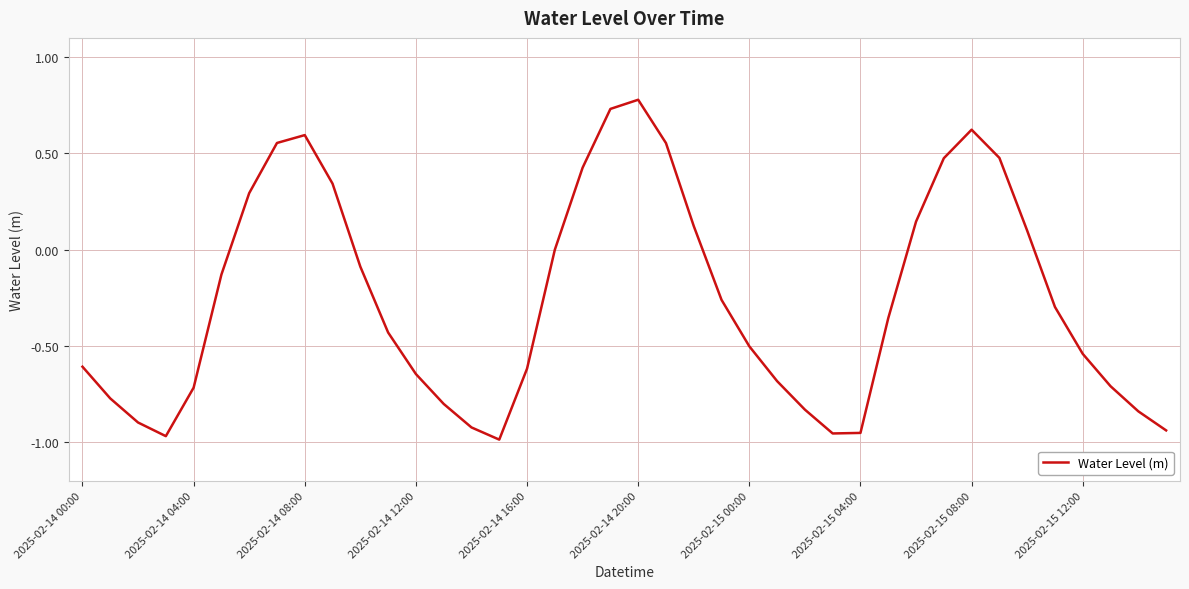

What is the difference between the maximum and minimum values?

1.8